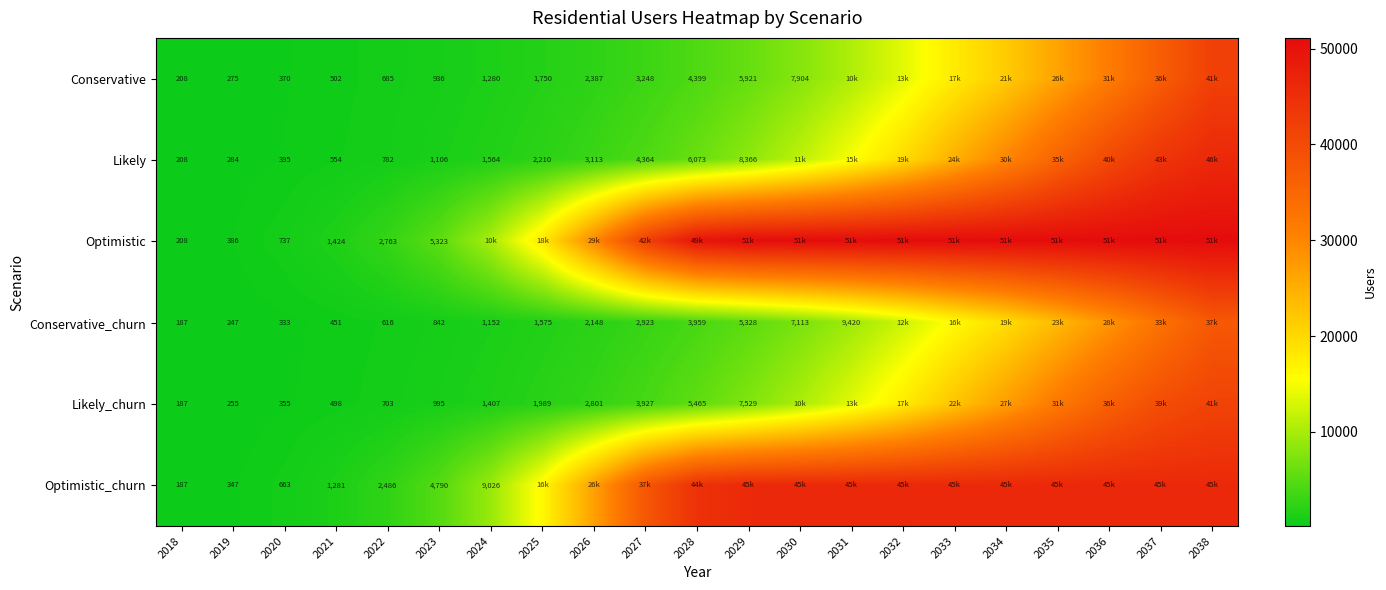

The value of Conservative_churn at 2020 is 333. True or false?

True